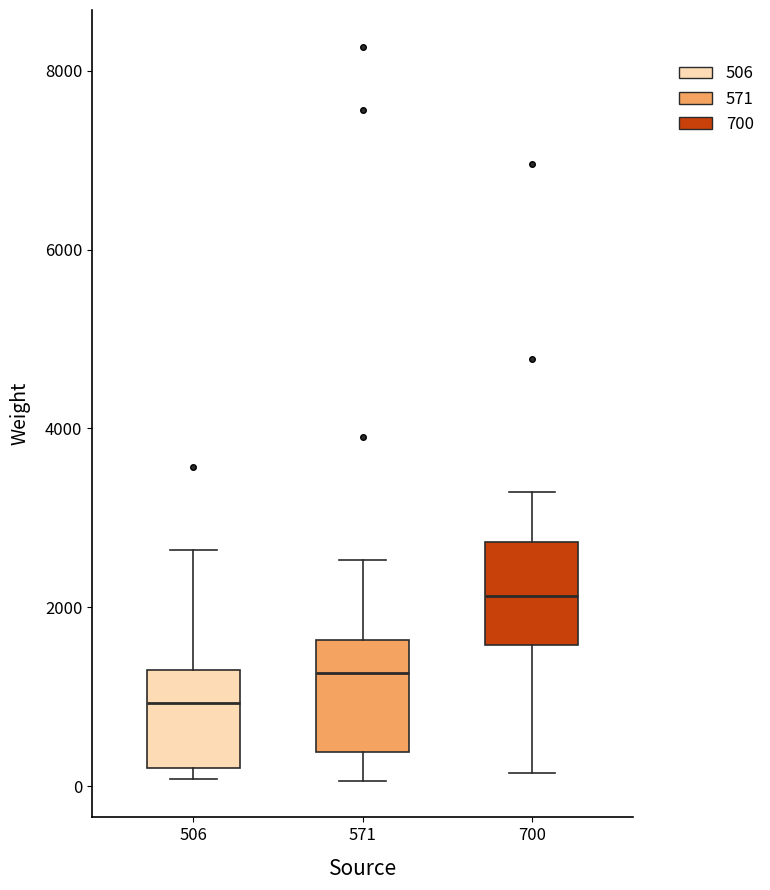

Reading left to right, read every box against the y-axis: the position of its median line, the range the box covers, and the ends of its whiskers. The values are not printed on the chart, so give them approximately, as read against the axis.

506: median 1000, box 200 to 1200, whiskers 0 to 2600
571: median 1200, box 400 to 1600, whiskers 0 to 2600
700: median 2200, box 1600 to 2800, whiskers 200 to 3200